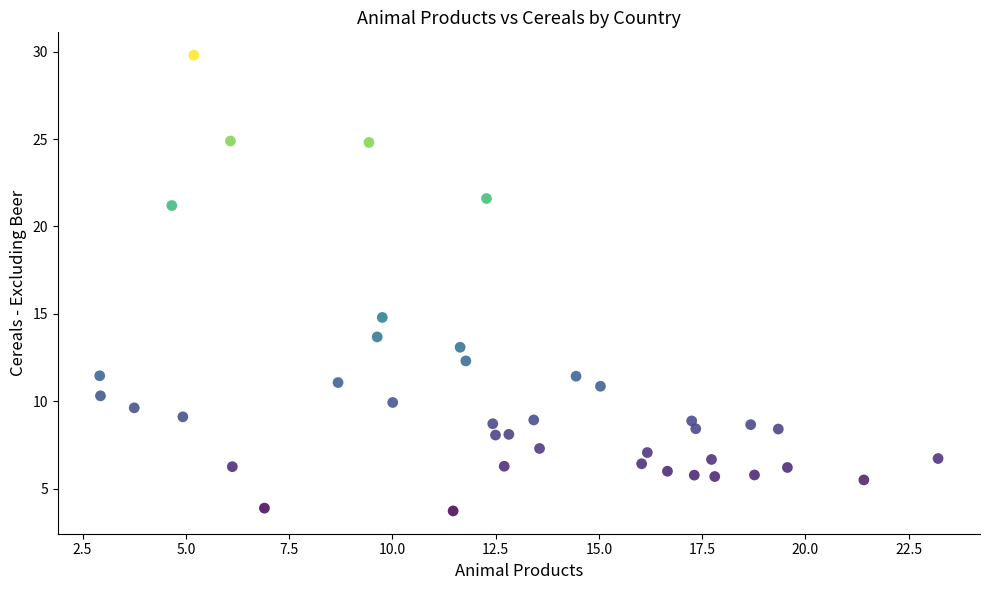

What is the range of X values (max minus min)?

20.3